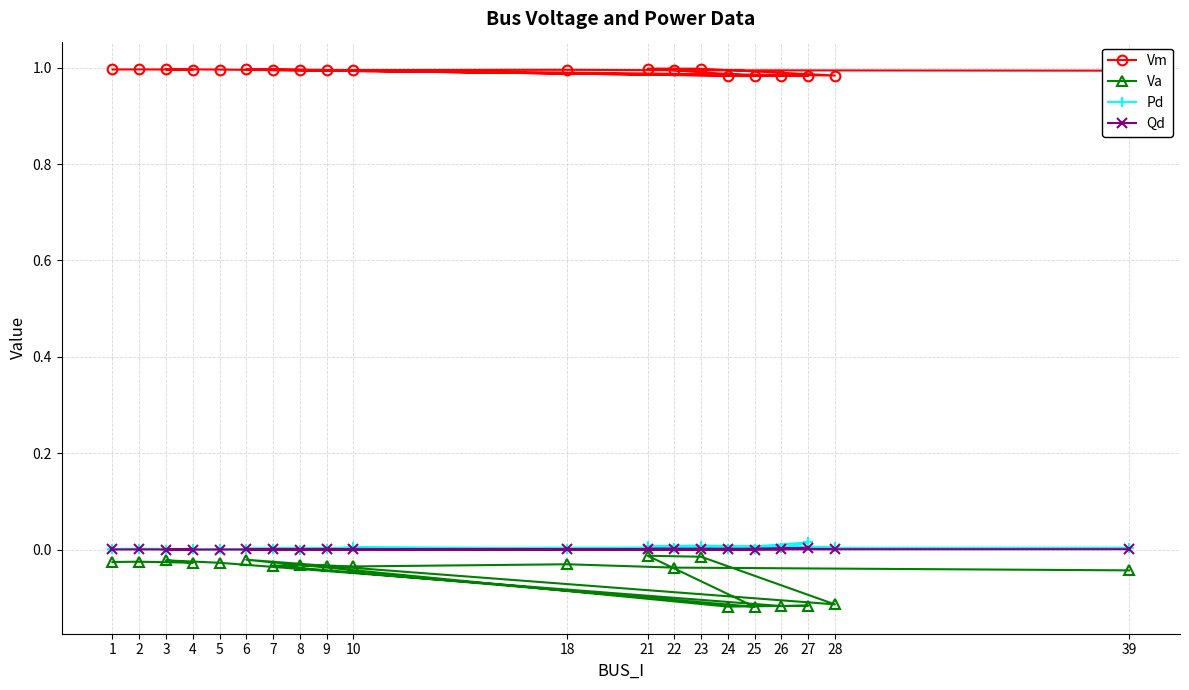

Which series has the largest total across all categories?

Vm